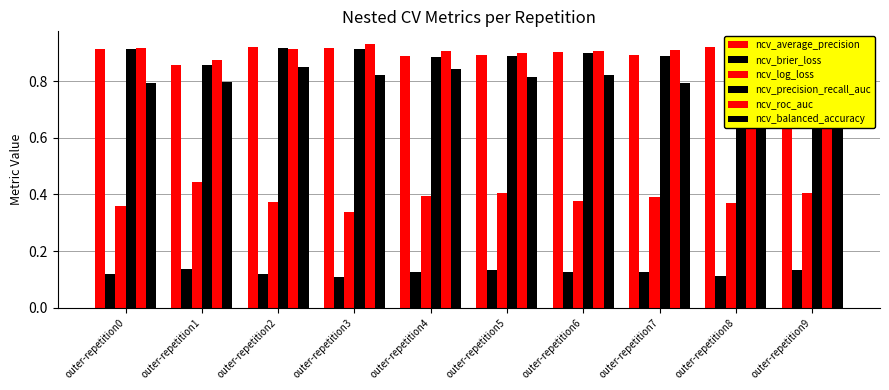

Reading left to right, what are all the values shown in this chart?

ncv_average_precision: 0.9	0.9	0.9	0.9	0.9	0.9	0.9	0.9	0.9	0.9
ncv_brier_loss: 0.1	0.1	0.1	0.1	0.1	0.1	0.1	0.1	0.1	0.1
ncv_log_loss: 0.4	0.4	0.4	0.3	0.4	0.4	0.4	0.4	0.4	0.4
ncv_precision_recall_auc: 0.9	0.9	0.9	0.9	0.9	0.9	0.9	0.9	0.9	0.9
ncv_roc_auc: 0.9	0.9	0.9	0.9	0.9	0.9	0.9	0.9	0.9	0.9
ncv_balanced_accuracy: 0.8	0.8	0.8	0.8	0.8	0.8	0.8	0.8	0.9	0.8